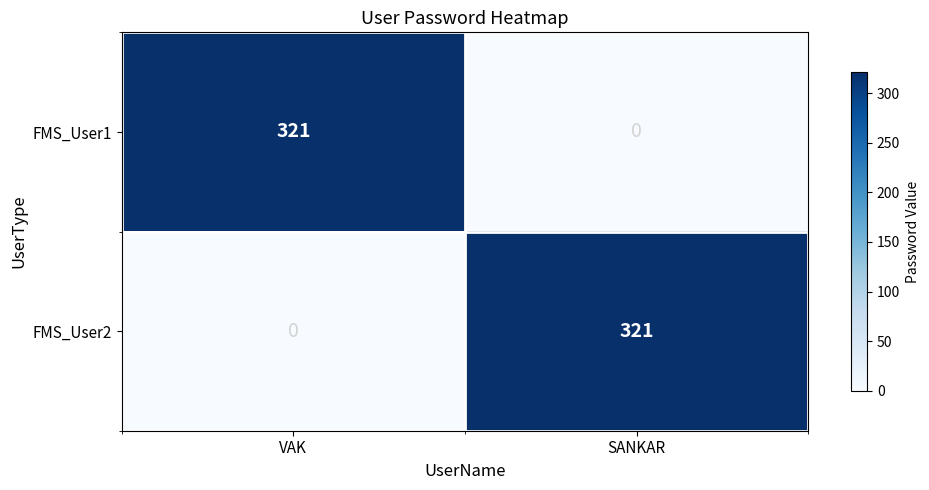

What is the sum of all FMS_User2 values?

321